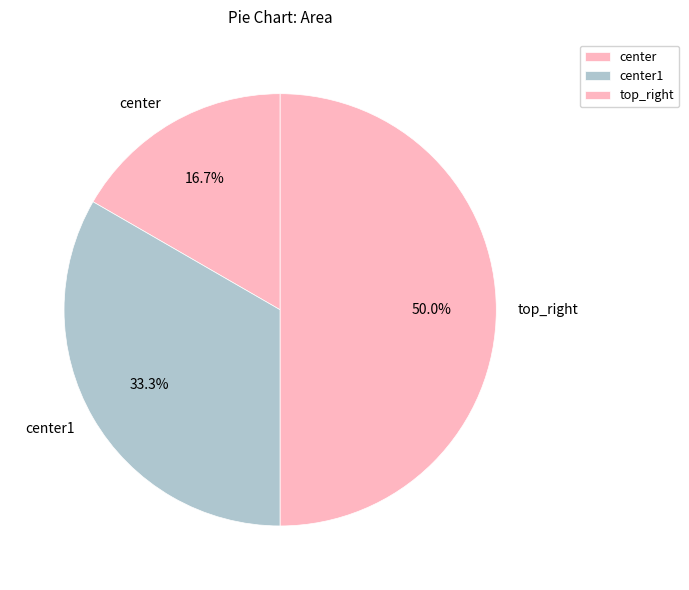

How many slices are in this pie chart?

3